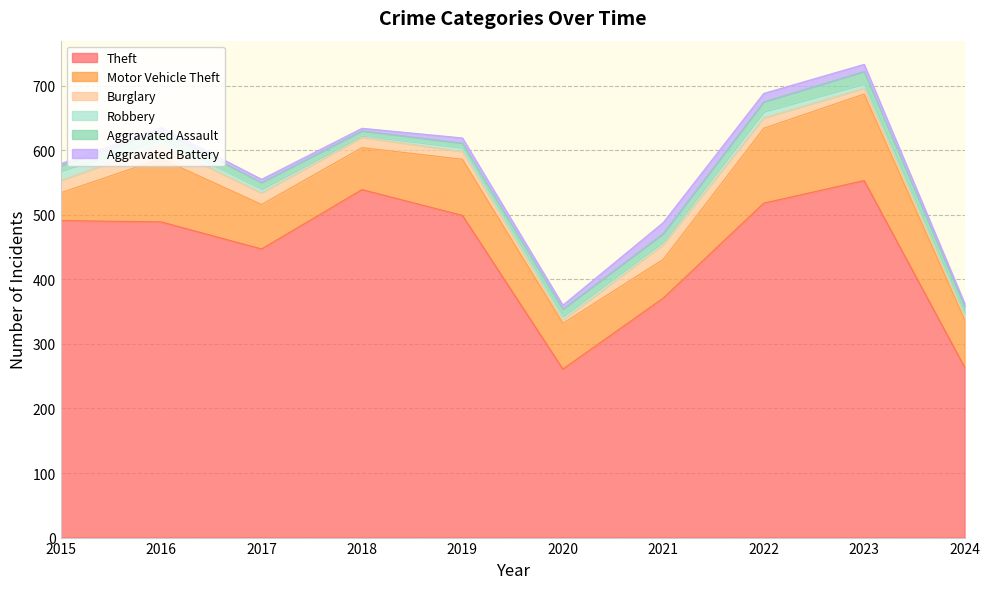

List the series in order of their peak value, highest first.

Theft, Motor Vehicle Theft, Burglary, Aggravated Assault, Aggravated Battery, Robbery